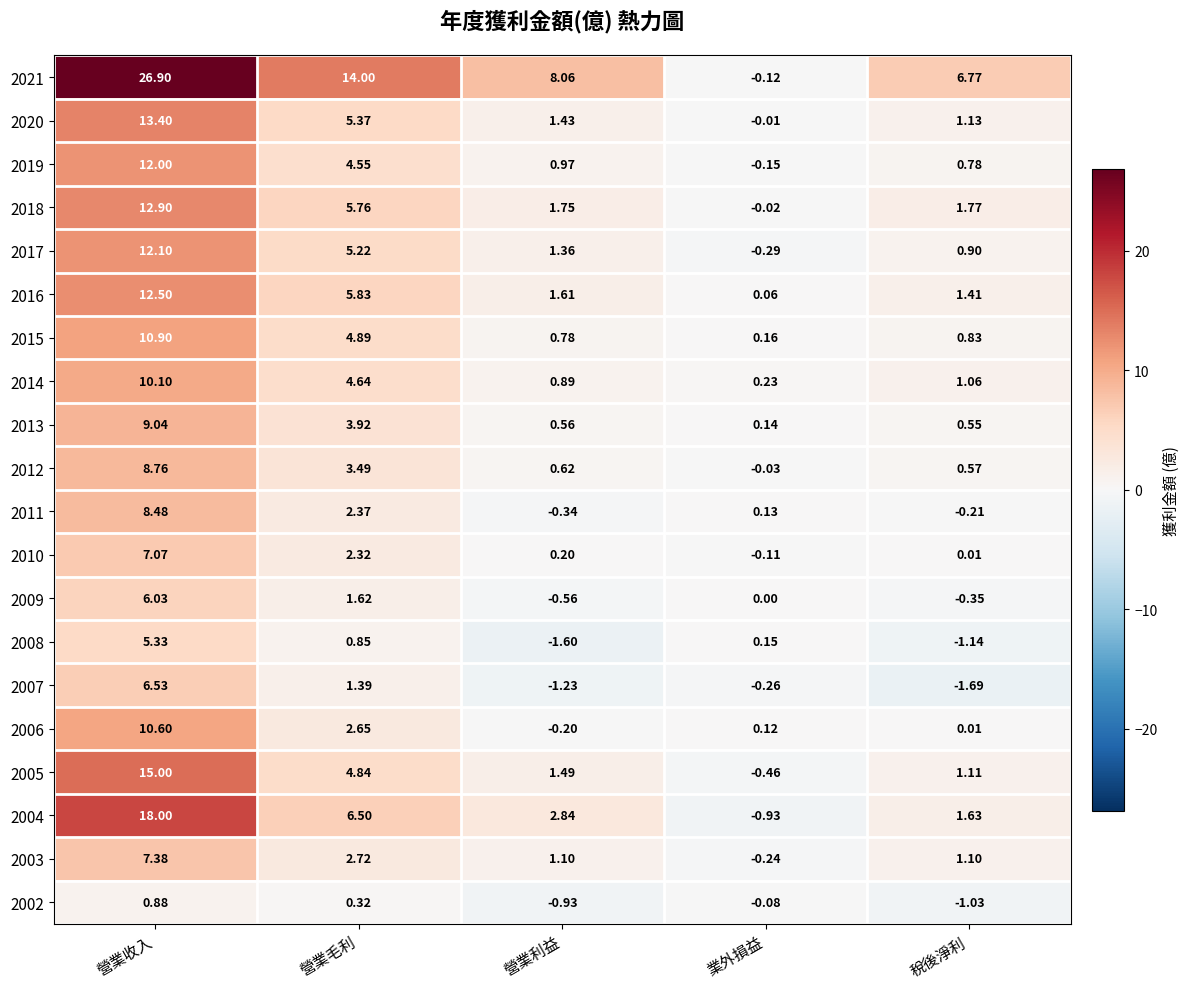

How many data points in 2011 are above 0?

3